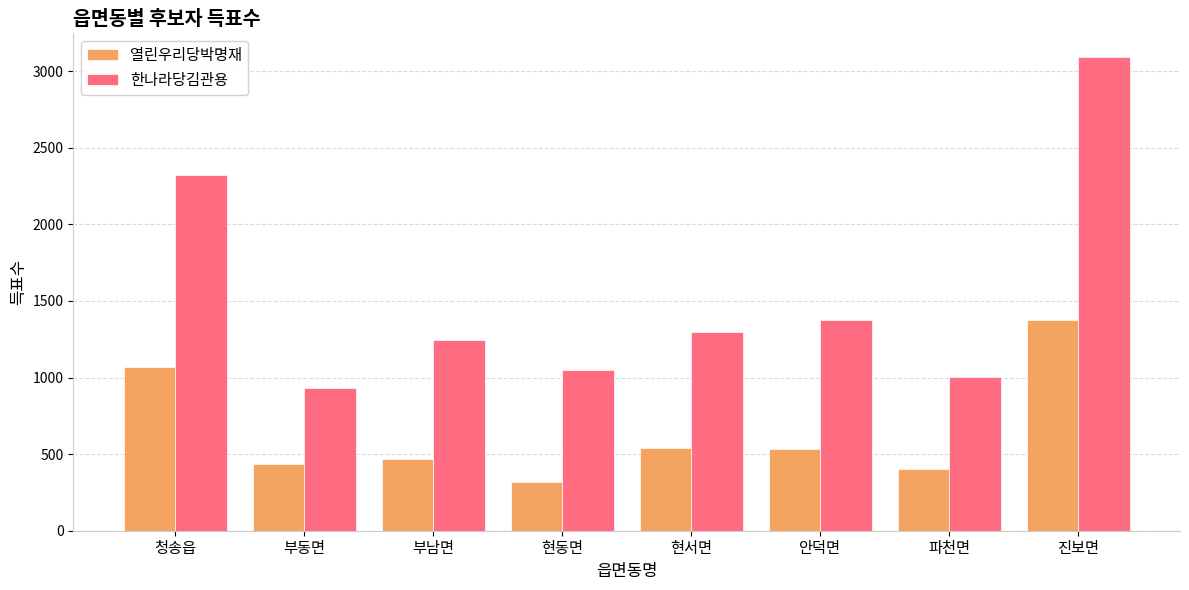

What is the sum of the 한나라당김관용 values at 부남면 and 현동면?

2296